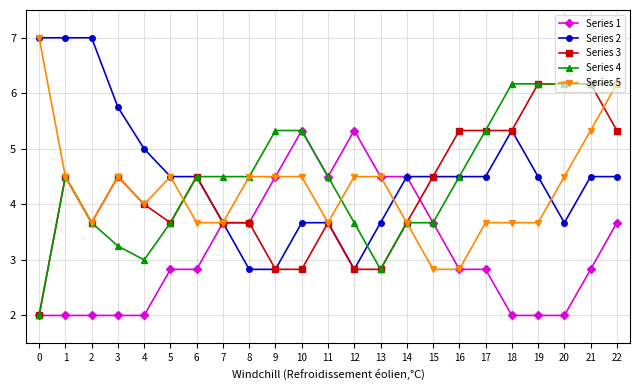

Does the chart have visible grid lines?

Yes